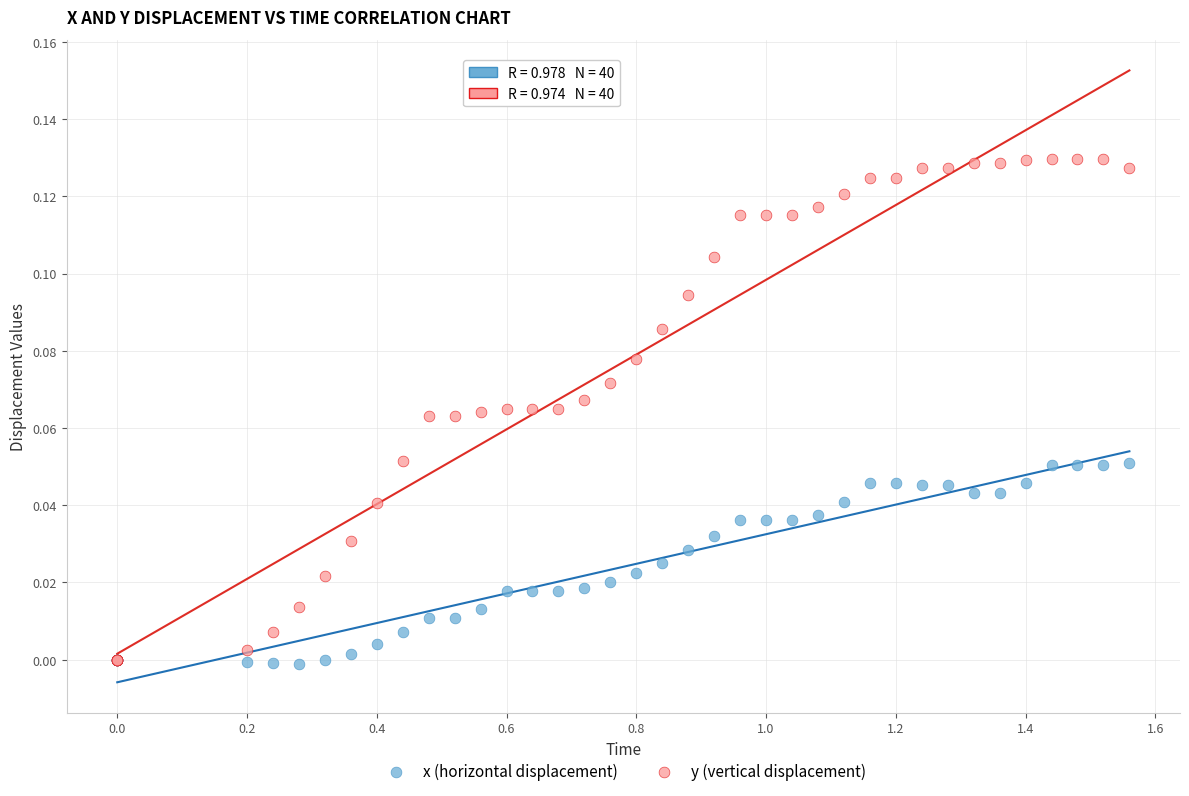

What are all the series names shown in the legend?

x (horizontal displacement), y (vertical displacement)